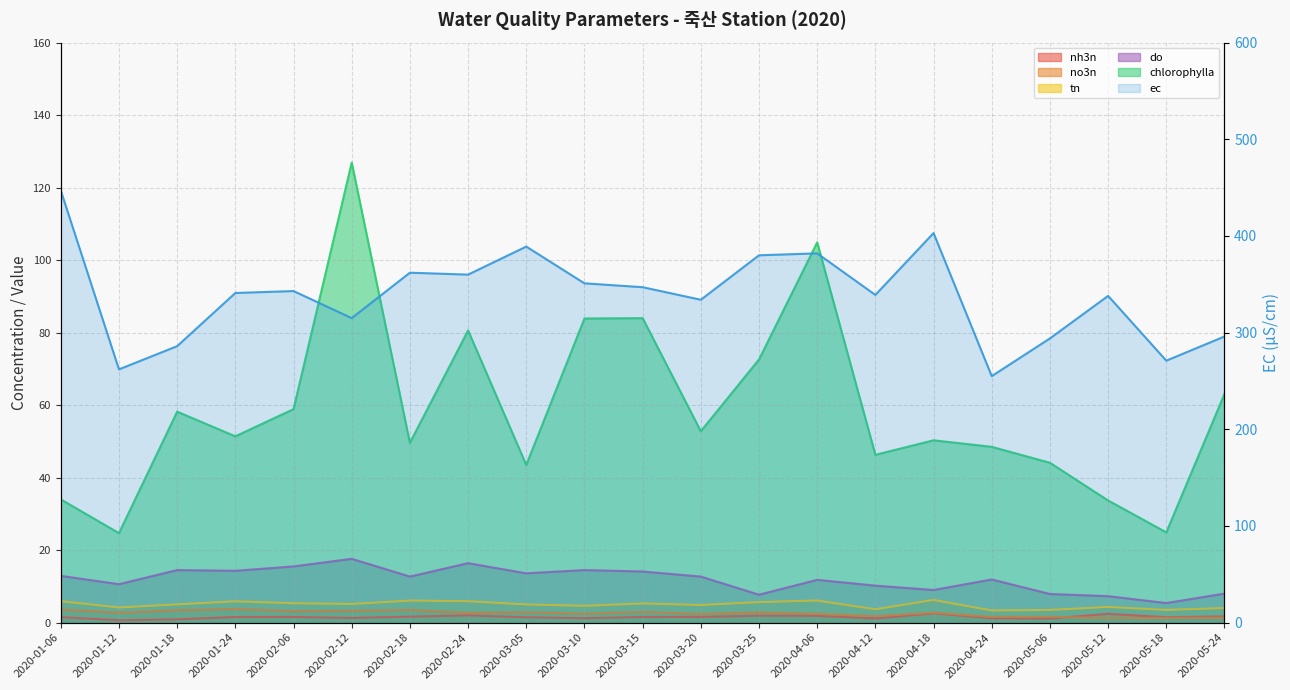

Is it true that do equals 13.6 at 2020-03-05?

True